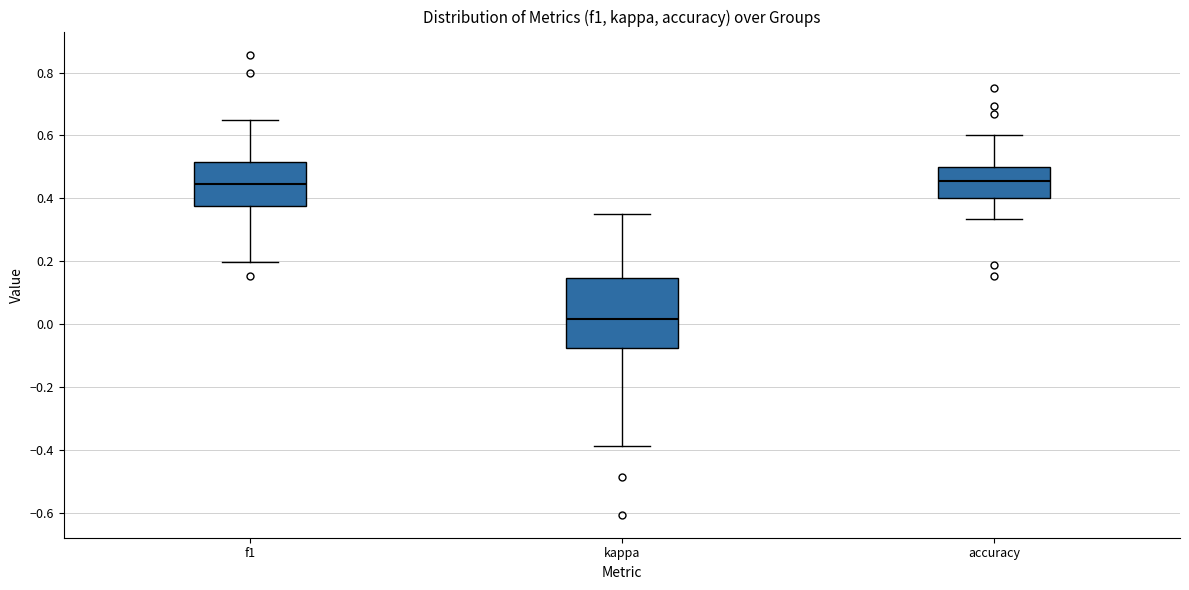

Reading left to right, transcribe this box plot: for each box, give where its median line is, the range the box spans, and where its two whiskers end, as read against the y-axis. The values are not printed on the chart, so give them approximately, as read against the axis.

f1: median 0.44, box 0.38 to 0.52, whiskers 0.20 to 0.64
kappa: median 0.02, box -0.08 to 0.14, whiskers -0.38 to 0.36
accuracy: median 0.46, box 0.40 to 0.50, whiskers 0.34 to 0.60